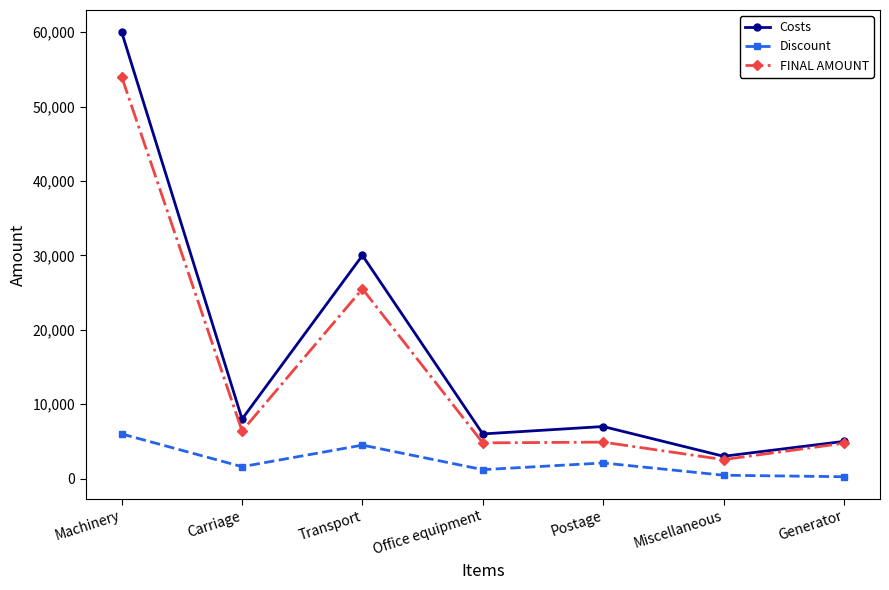

At how many categories does at least one series exceed 16734?

2